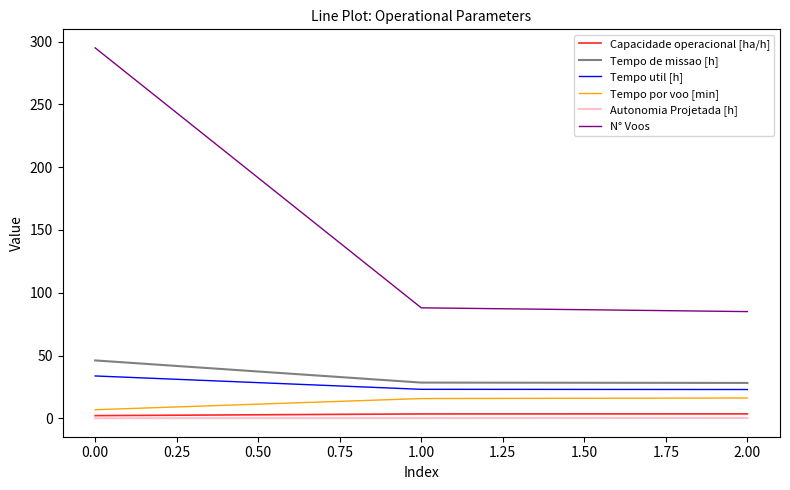

Which series has the largest range (max minus min)?

N° Voos